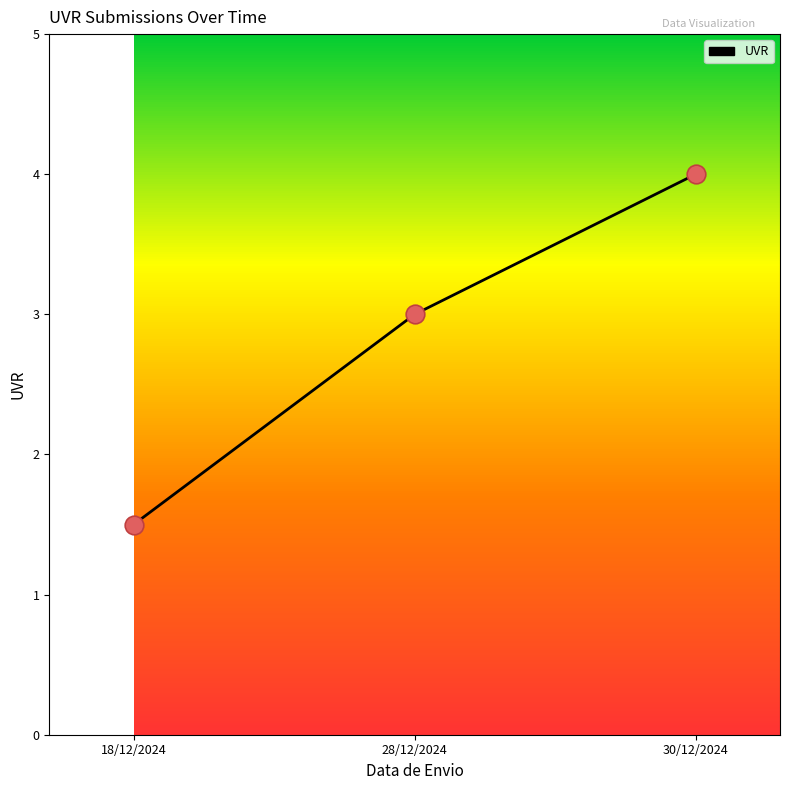

Which has a higher value, 30/12/2024 or 28/12/2024?

30/12/2024